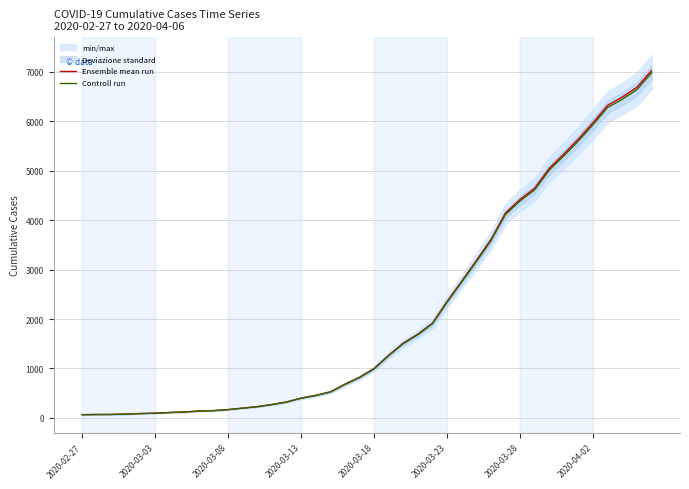

True or false: Controll run has more than 1 points higher than both neighbors.

False